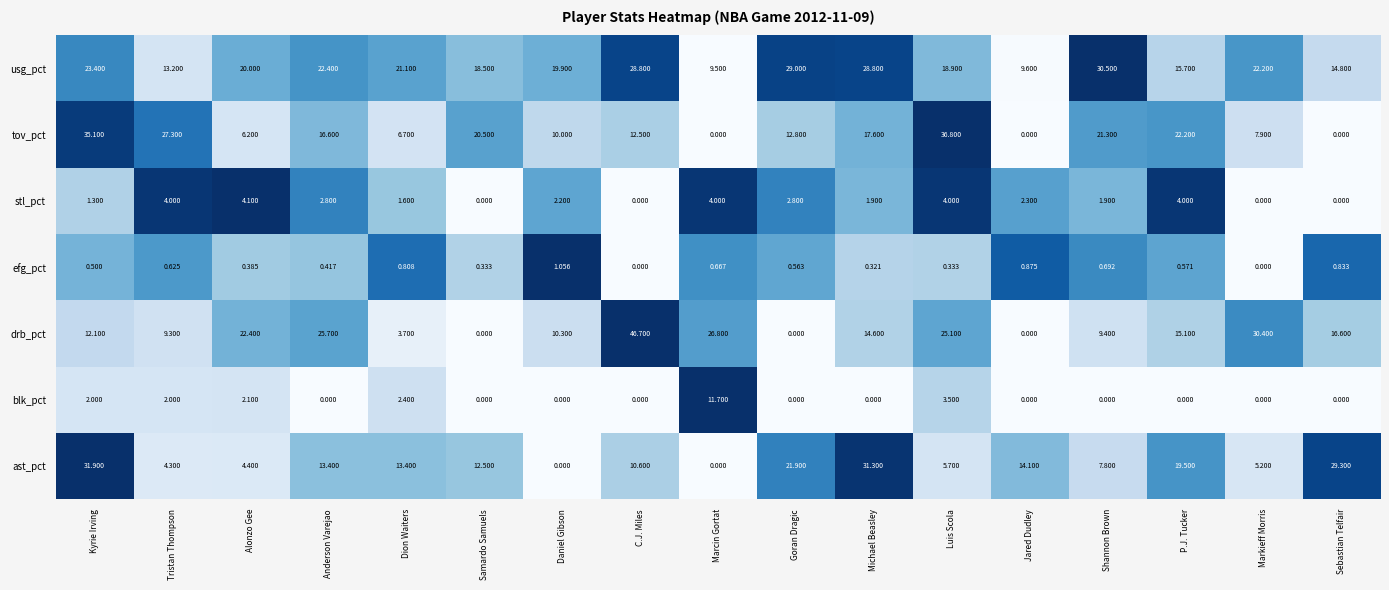

At which label does ast_pct first exceed 12?

Kyrie Irving